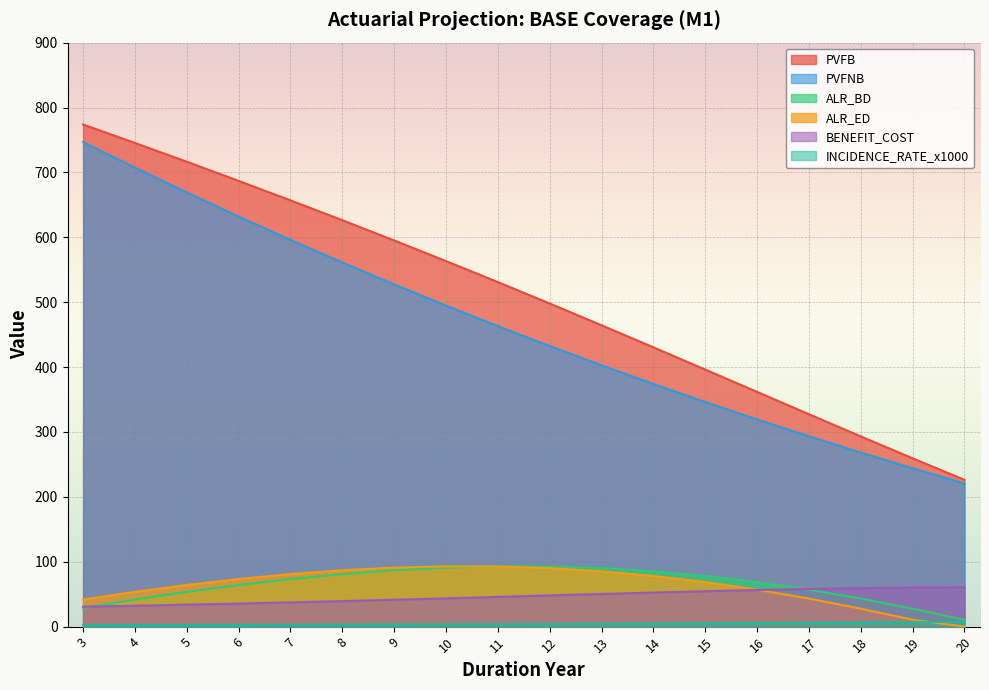

True or false: PVFB has a value of 197.0 at 17.

False